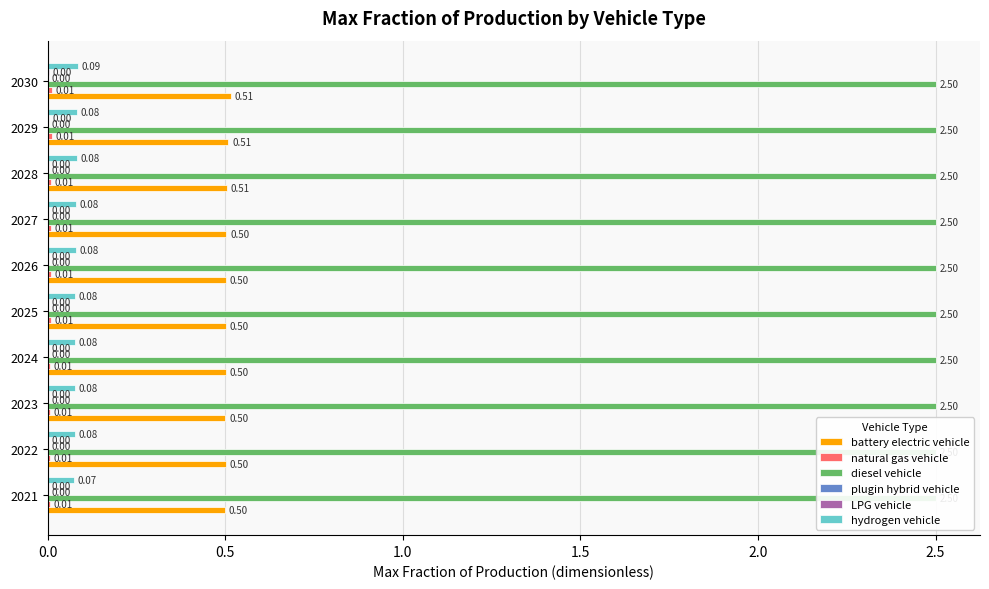

List the series in order of their peak value, lowest first.

LPG vehicle, natural gas vehicle, hydrogen vehicle, diesel vehicle, plugin hybrid vehicle, battery electric vehicle